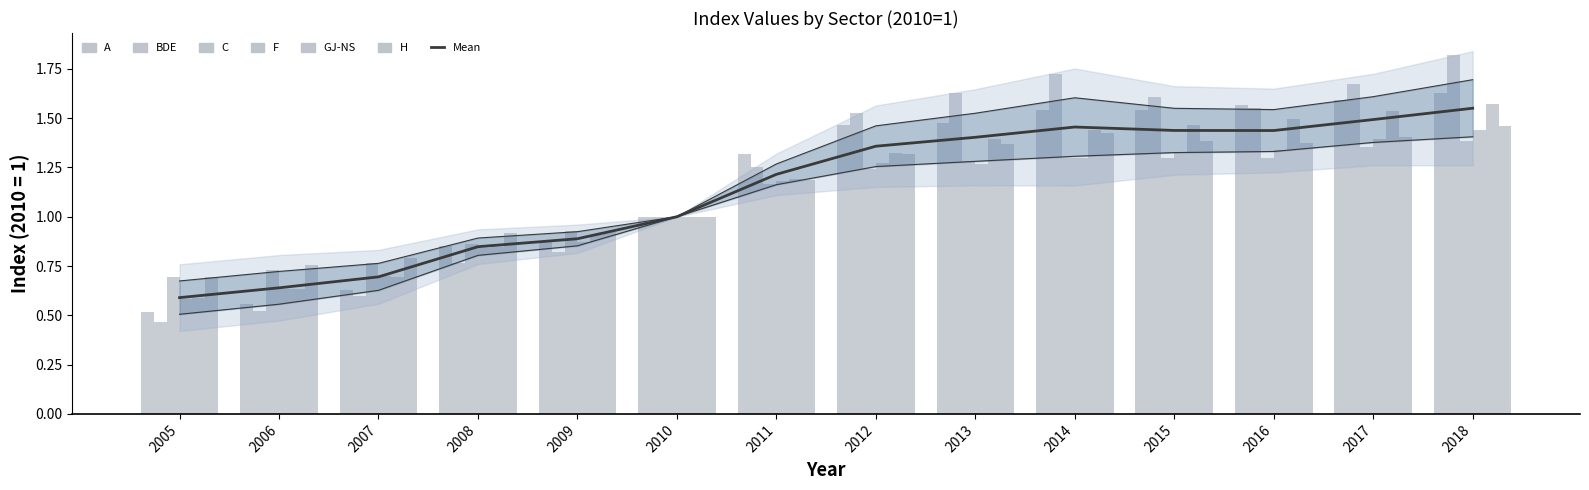

At which label is F closest to 1?

2010